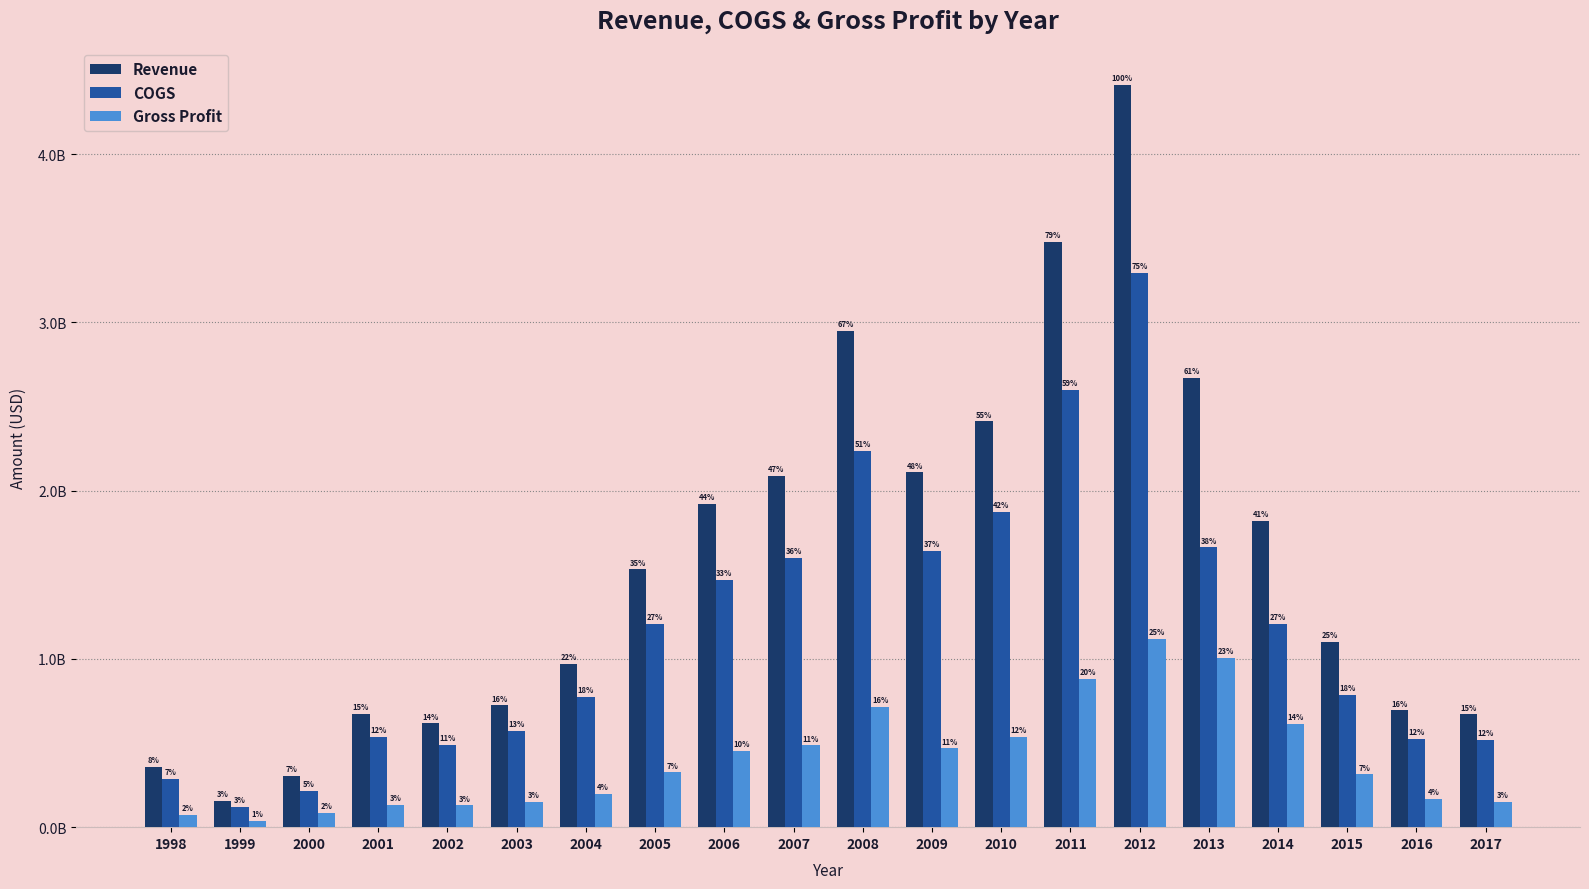

At which label is Revenue closest to 2283709000?

2010